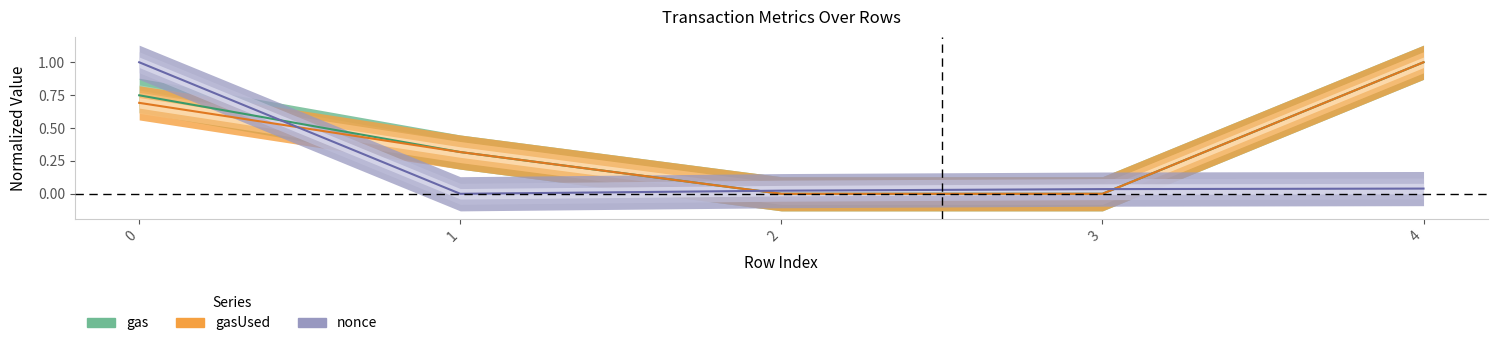

At which category does gas reach its first local valley?

2